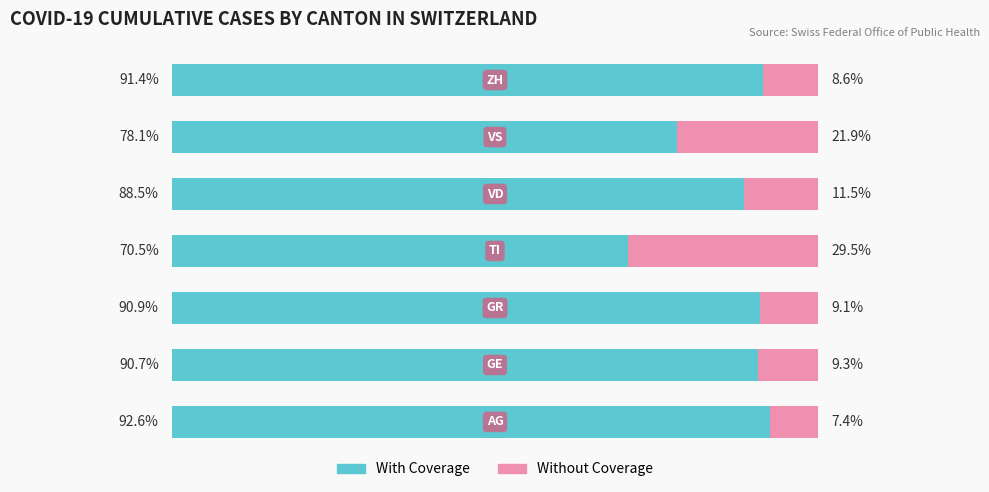

What are all the series names shown in the legend?

With Coverage, Without Coverage